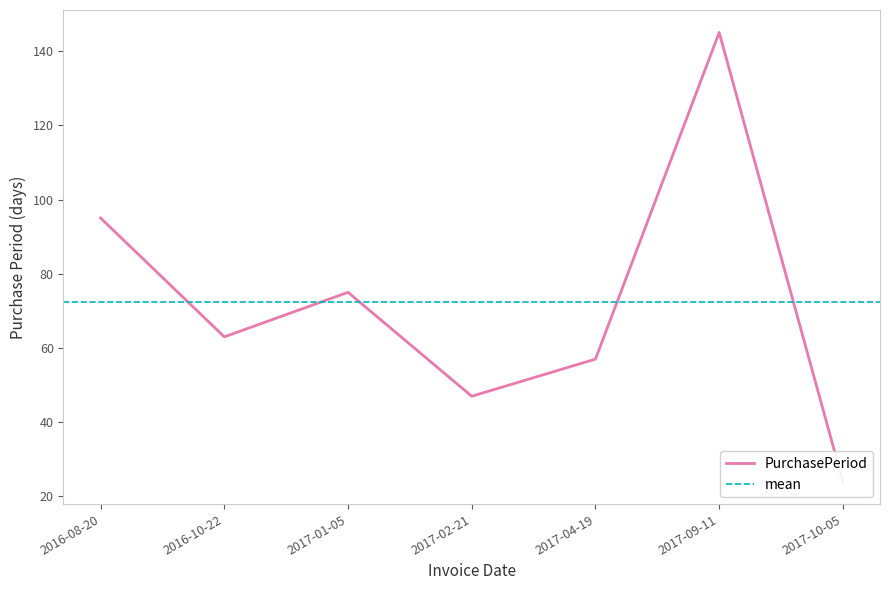

What is the average value?

72